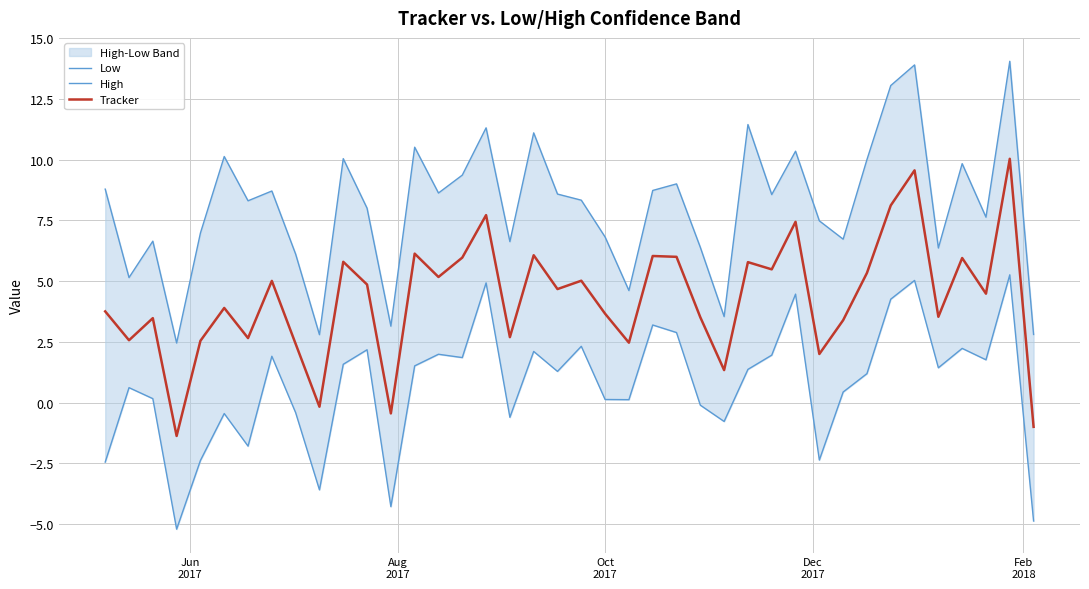

True or false: Tracker and High intersect in this chart.

False